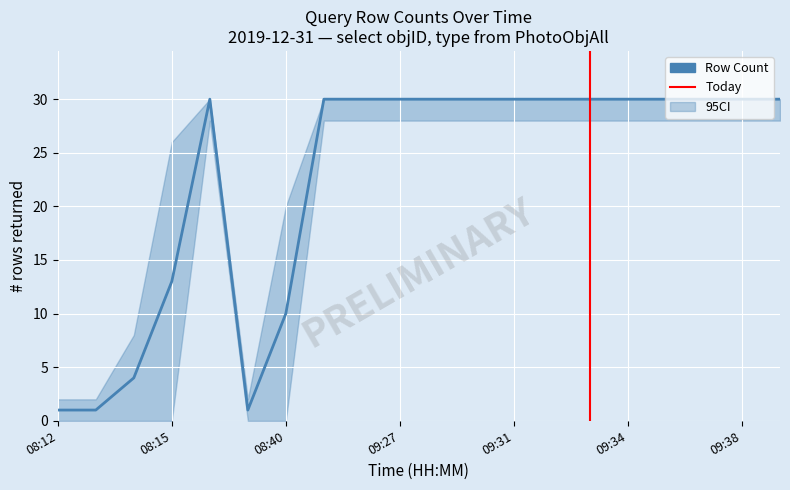

What is the difference between the maximum and minimum values?

29